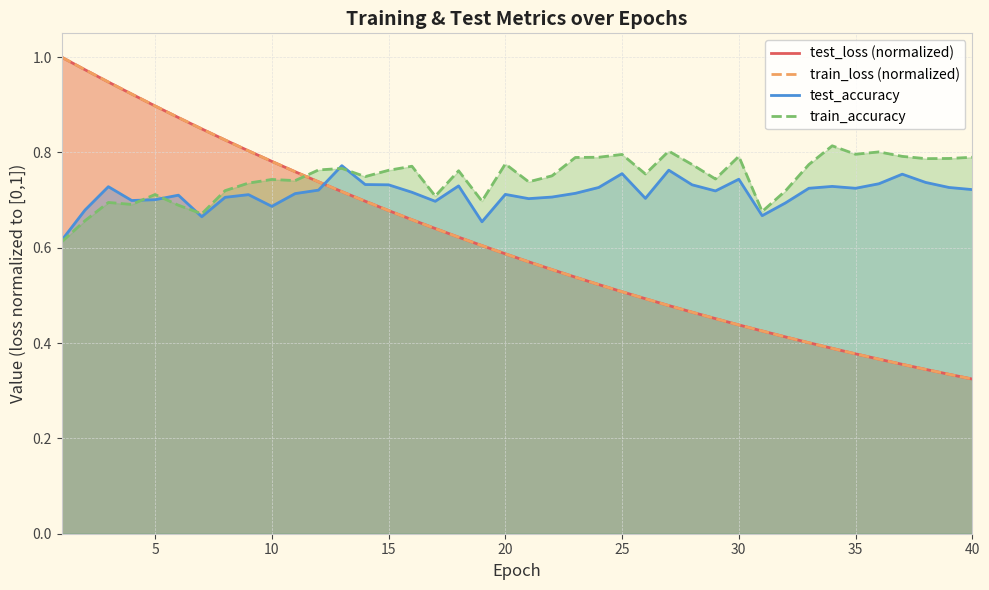

After their last crossing, which series has the higher values: train_accuracy or train_loss (normalized)?

train_accuracy